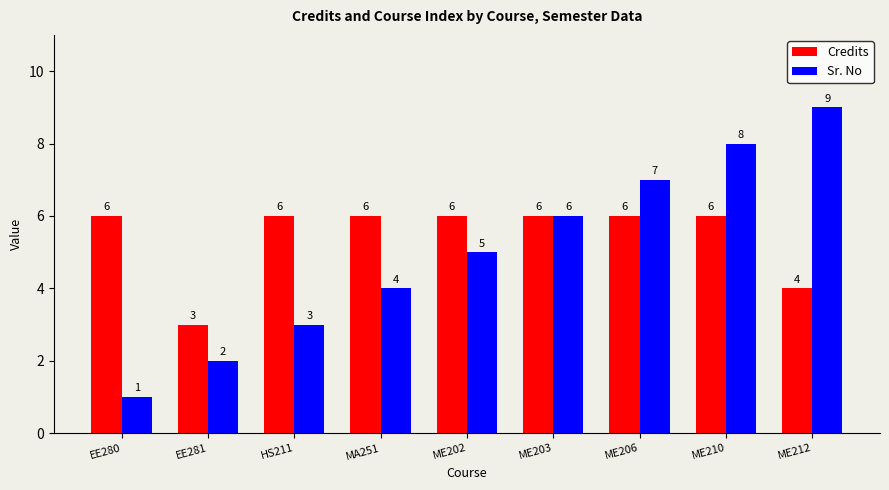

What is the label of the 5th bar from the right?

ME202